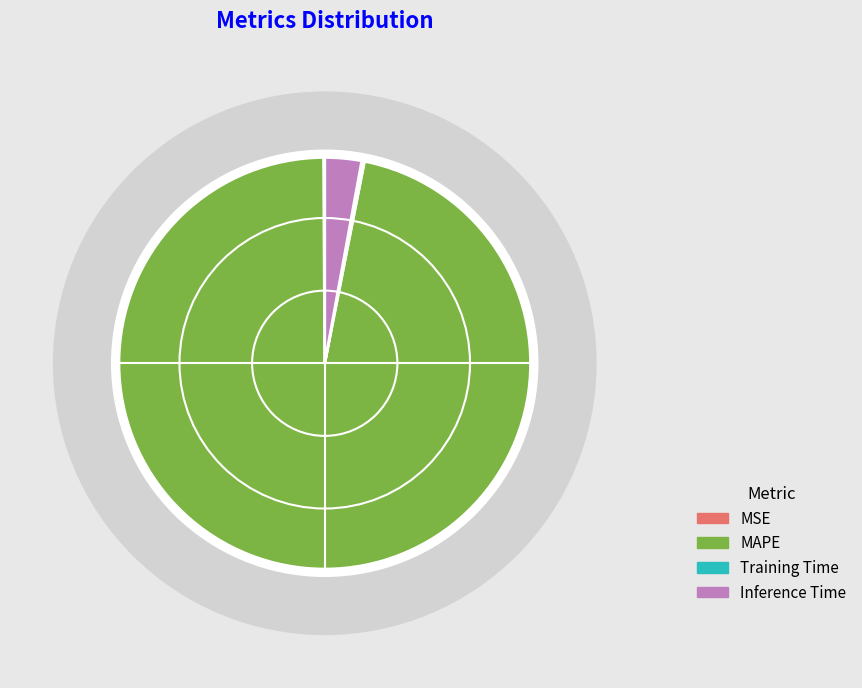

How many segments does this pie chart have?

4